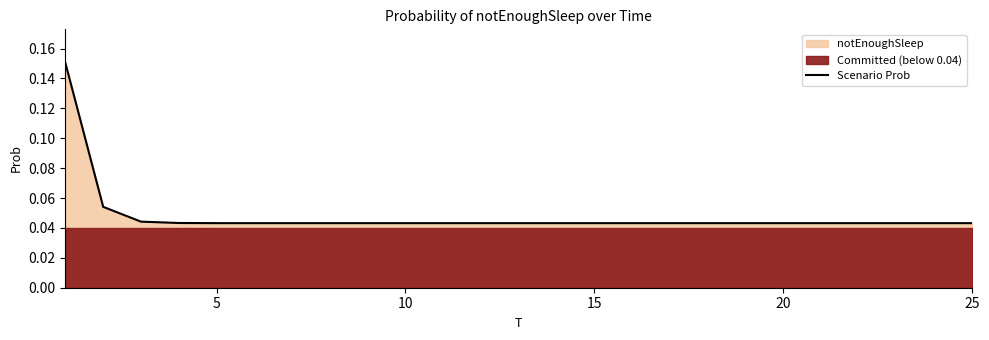

What is the sum of the values at 20 and 0?

0.2